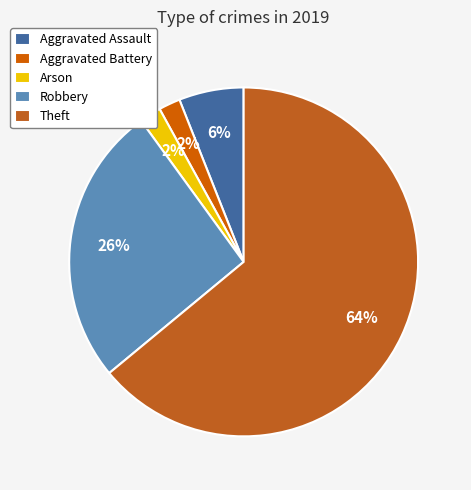

How many slices are in this pie chart?

5